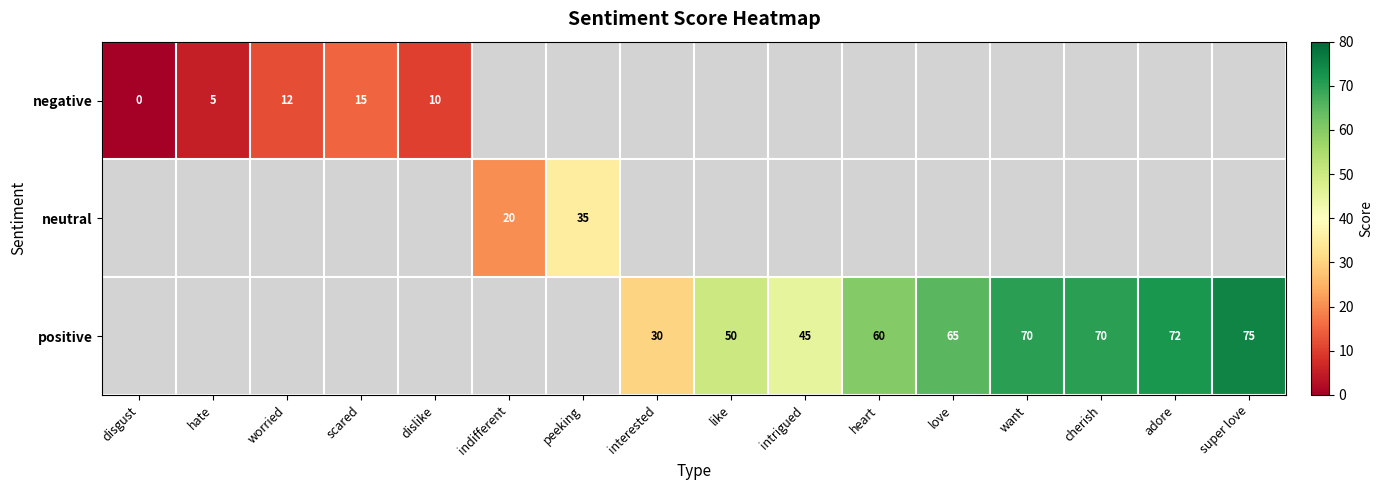

Which category has the highest value across all series?

super love